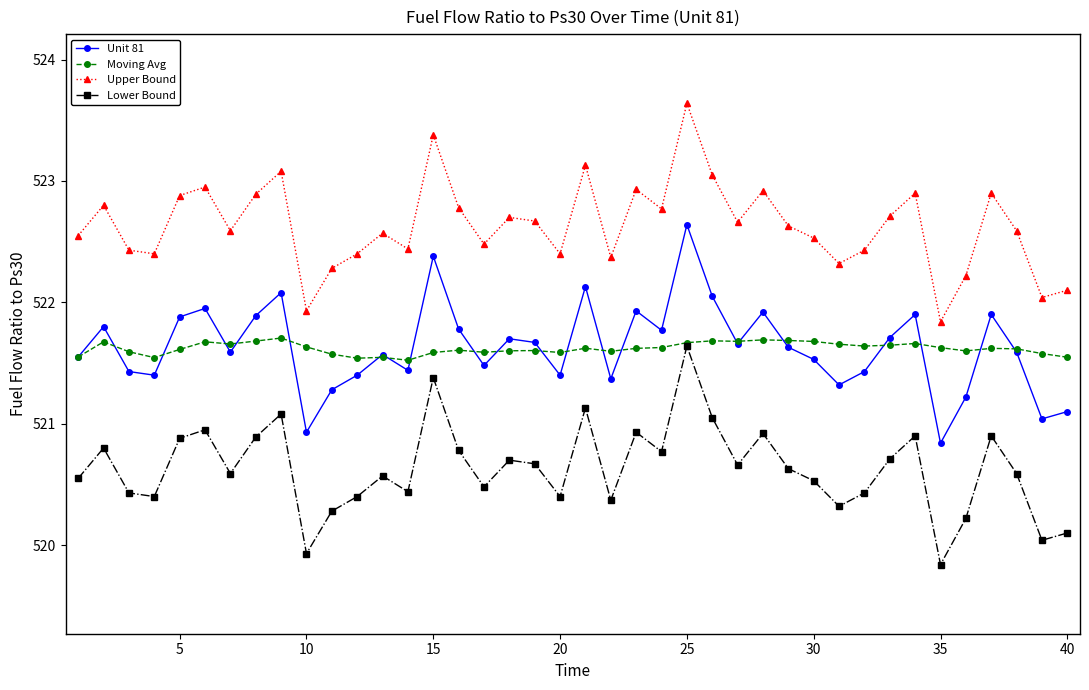

True or false: Lower Bound and Upper Bound cross at least once.

False